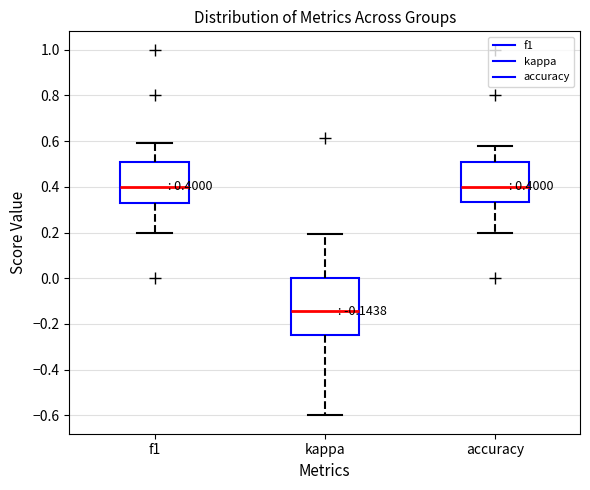

Comparing the boxes themselves (not the whiskers), which one is the tallest?

kappa